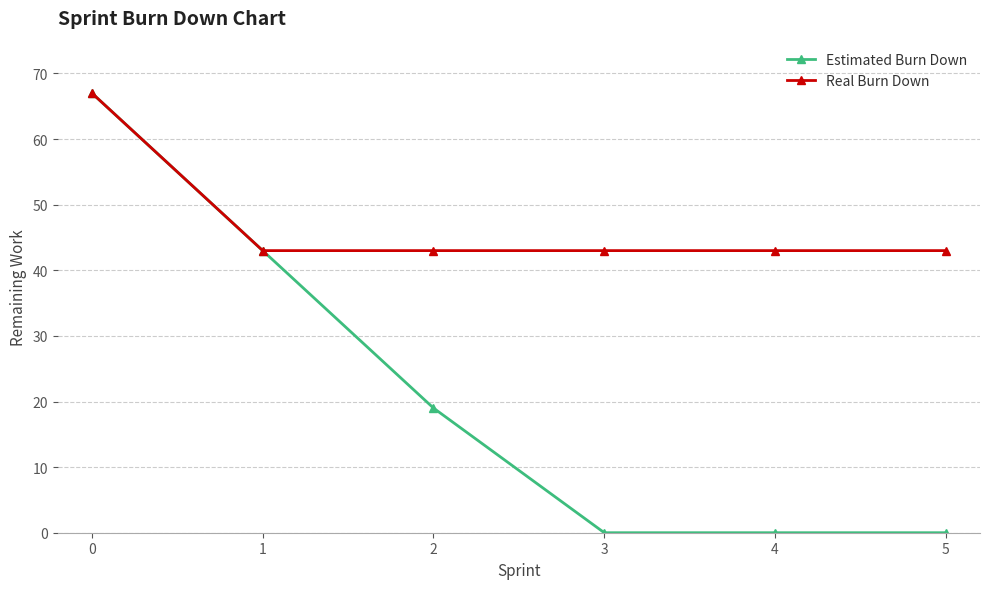

Reading left to right, list all the values displayed in this chart.

Estimated Burn Down: 67	43	19	0	0	0
Real Burn Down: 67	43	43	43	43	43